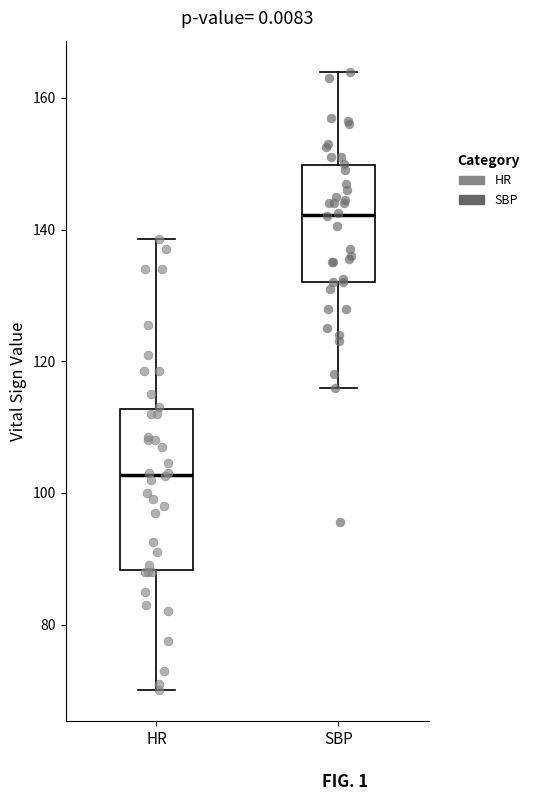

Reading left to right, read every box against the y-axis: the position of its median line, the range the box covers, and the ends of its whiskers. The values are not printed on the chart, so give them approximately, as read against the axis.

HR: median 102, box 88 to 112, whiskers 70 to 138
SBP: median 142, box 132 to 150, whiskers 116 to 164